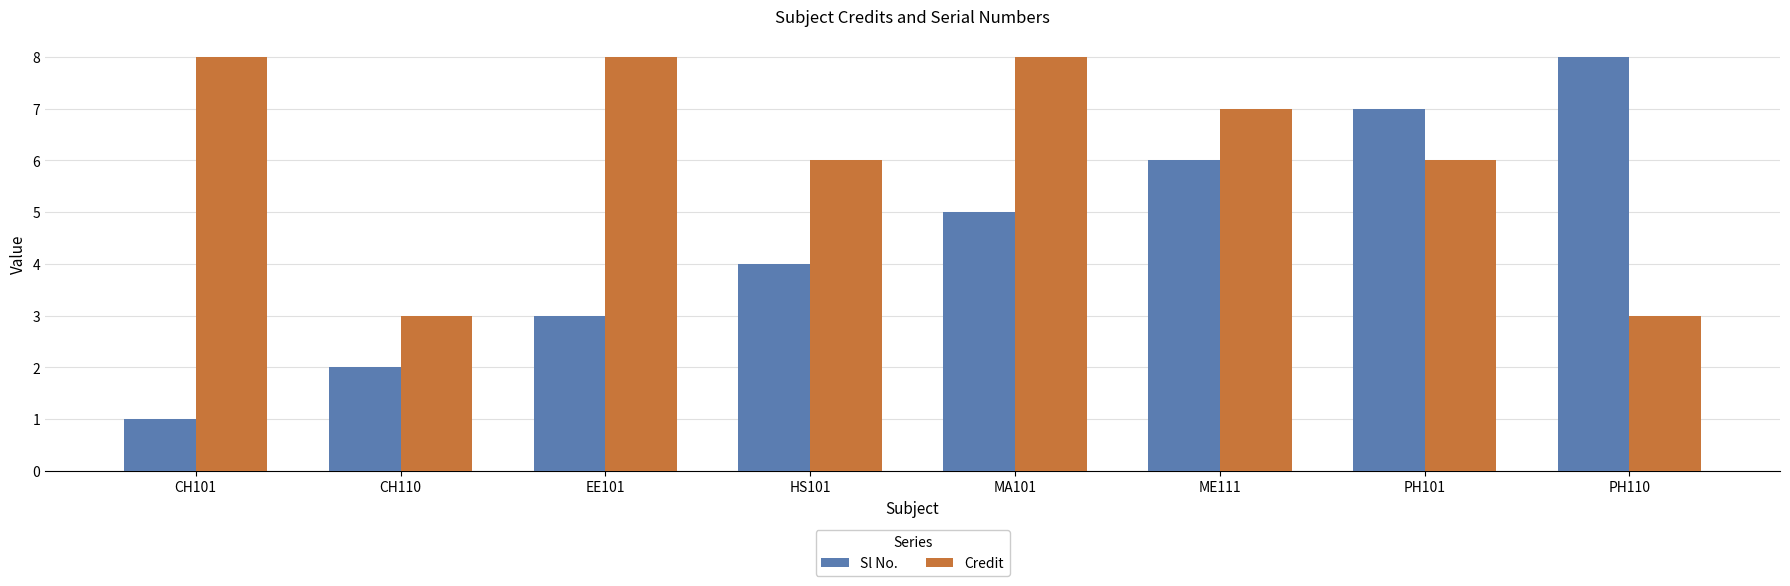

What is the sum of the Sl No. values at PH110 and CH110?

10